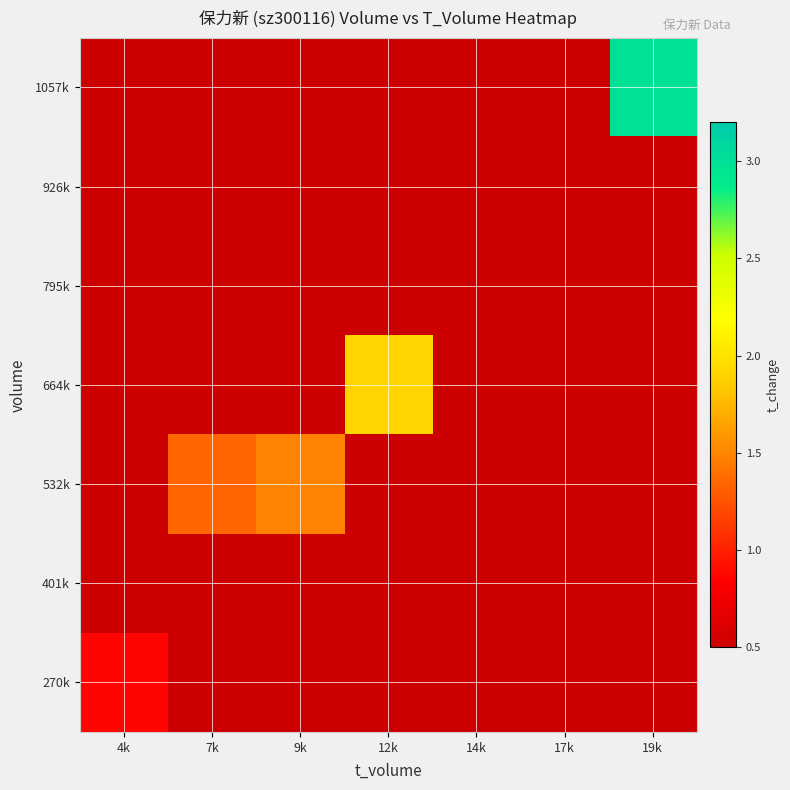

Reading left to right, extract all data points from this chart.

270k: 4k=0.9	7k=0.0	9k=0.0	12k=0.0	14k=0.0	17k=0.0	19k=0.0
401k: 4k=0.0	7k=0.0	9k=0.0	12k=0.0	14k=0.0	17k=0.0	19k=0.0
532k: 4k=0.0	7k=1.4	9k=1.5	12k=0.0	14k=0.0	17k=0.0	19k=0.0
664k: 4k=0.0	7k=0.0	9k=0.0	12k=1.9	14k=0.0	17k=0.0	19k=0.0
795k: 4k=0.0	7k=0.0	9k=0.0	12k=0.0	14k=0.0	17k=0.0	19k=0.0
926k: 4k=0.0	7k=0.0	9k=0.0	12k=0.0	14k=0.0	17k=0.0	19k=0.0
1057k: 4k=0.0	7k=0.0	9k=0.0	12k=0.0	14k=0.0	17k=0.0	19k=3.0